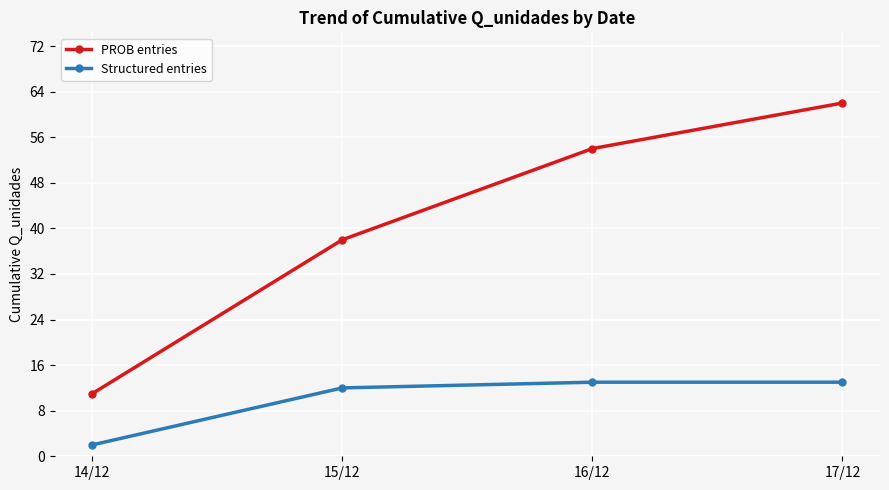

Which series changed the most between 15/12 and 16/12?

PROB entries